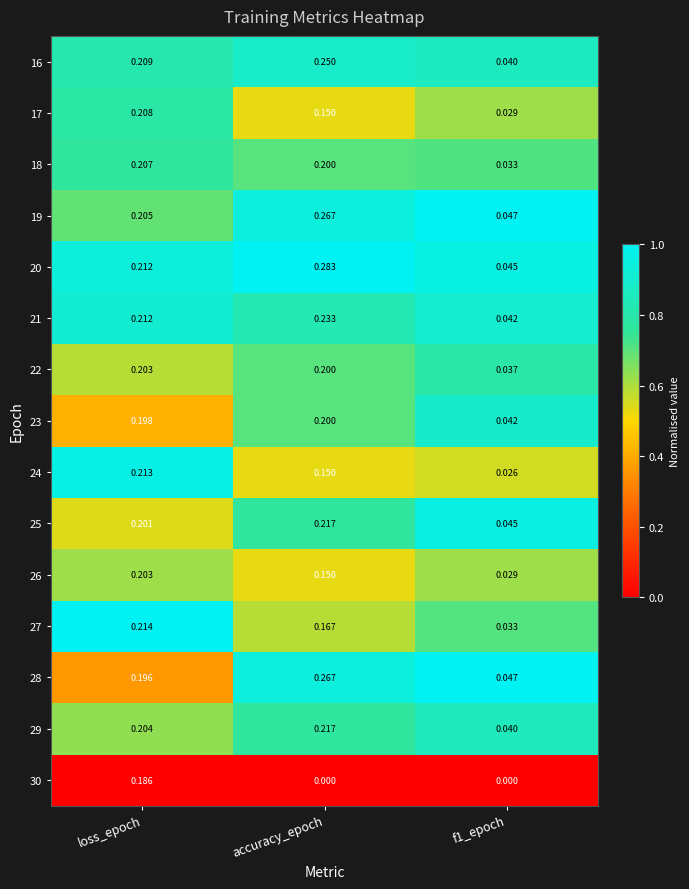

Which label corresponds to the largest value in the chart?

accuracy_epoch